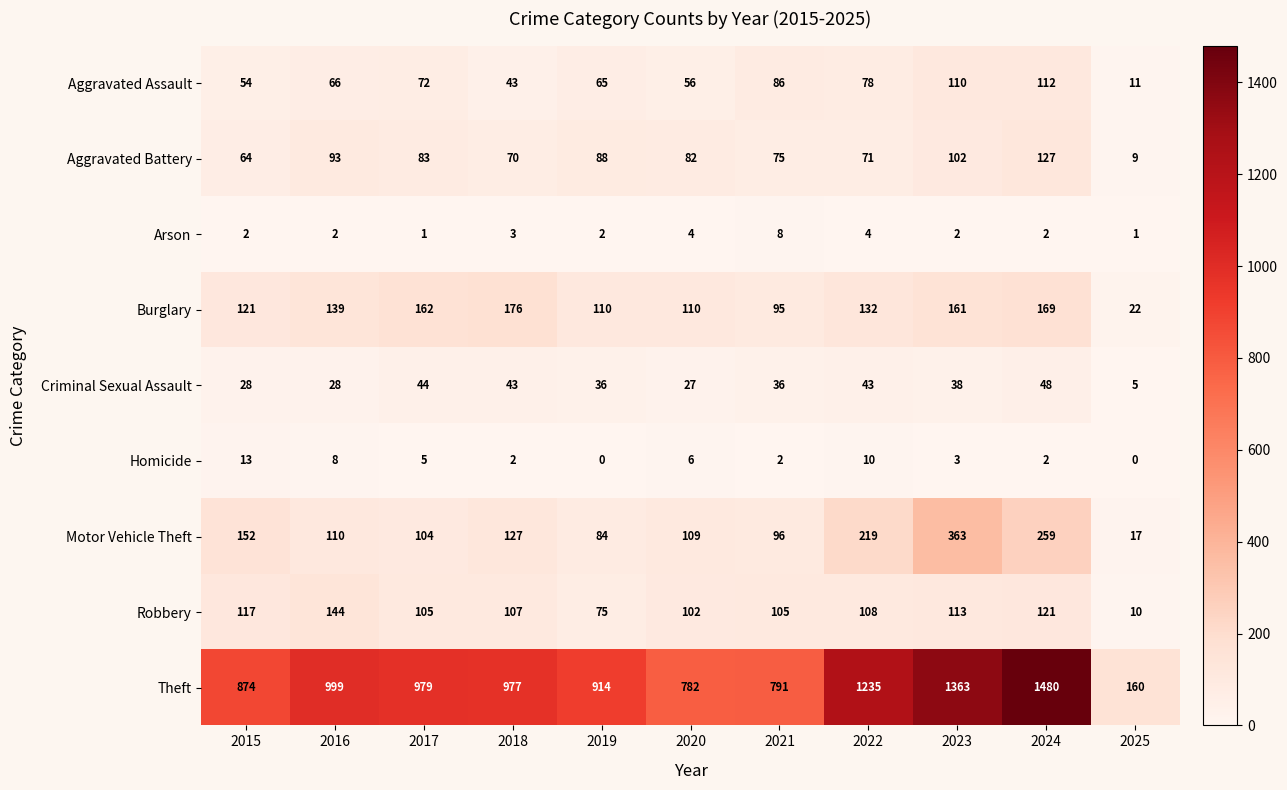

What is the total value across all series at 2016?

1589